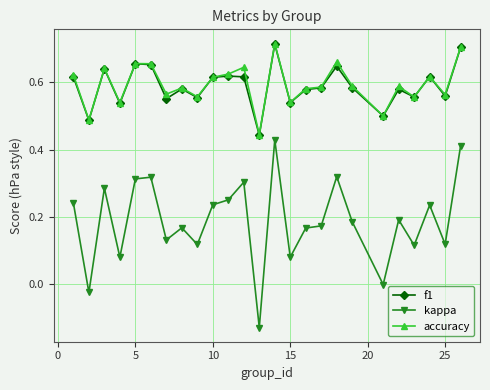

True or false: f1 has more than 2 interior local peaks.

True